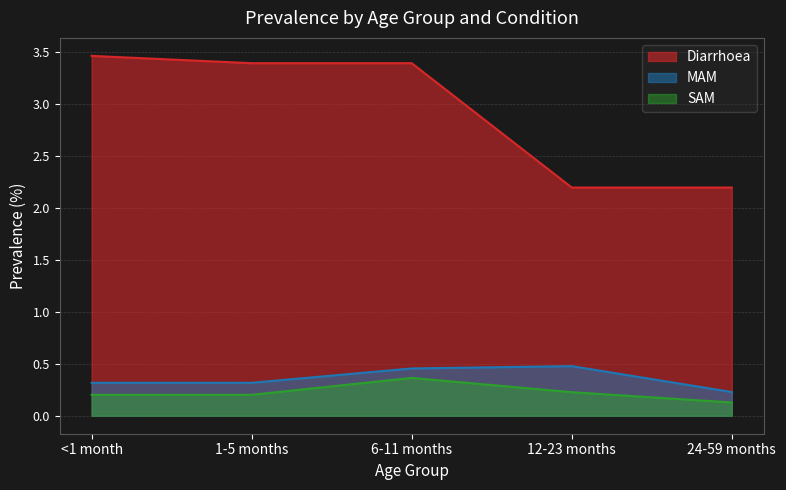

How many data points in Diarrhoea are less than 3?

2